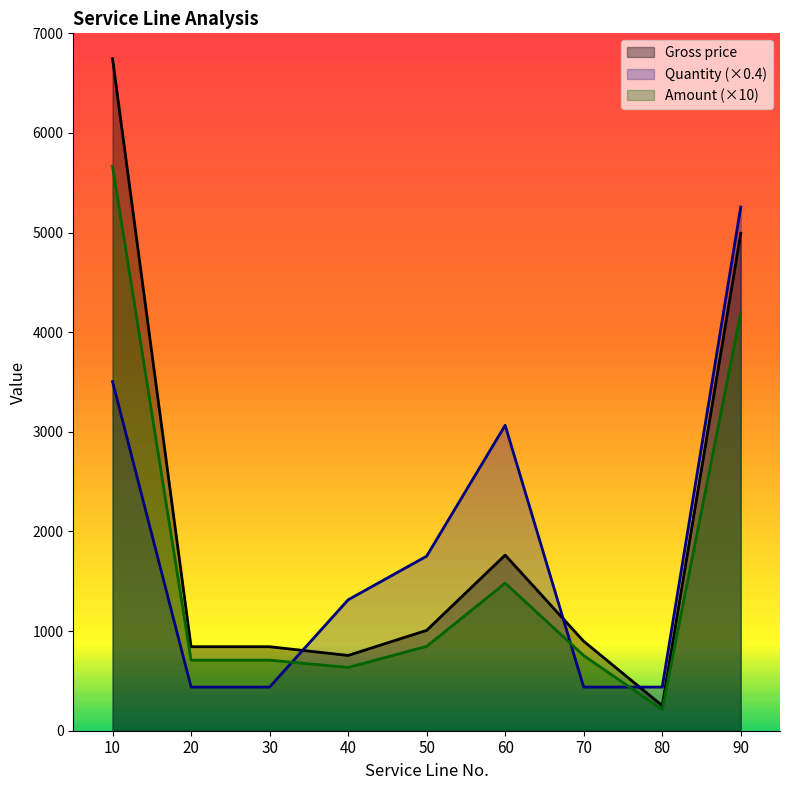

At which category is the sum across all series the highest?

10